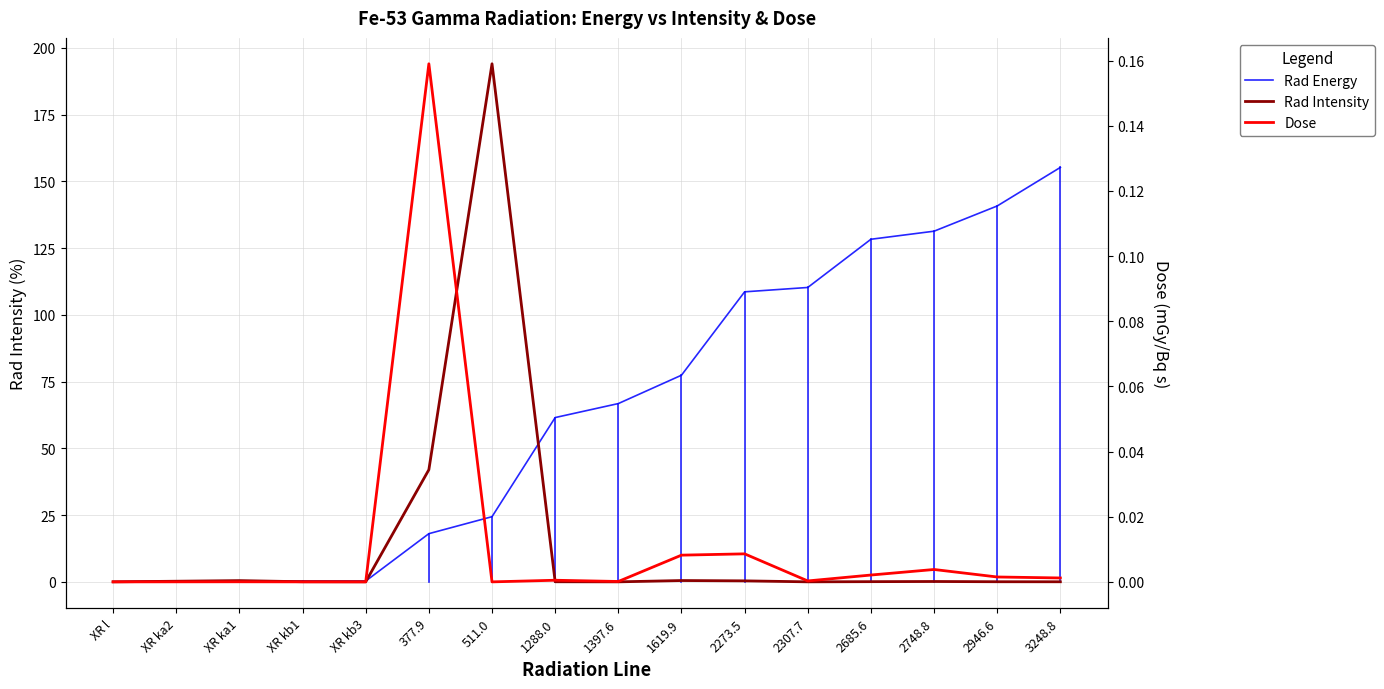

At which category does the chart reach its minimum across all series?

511.0